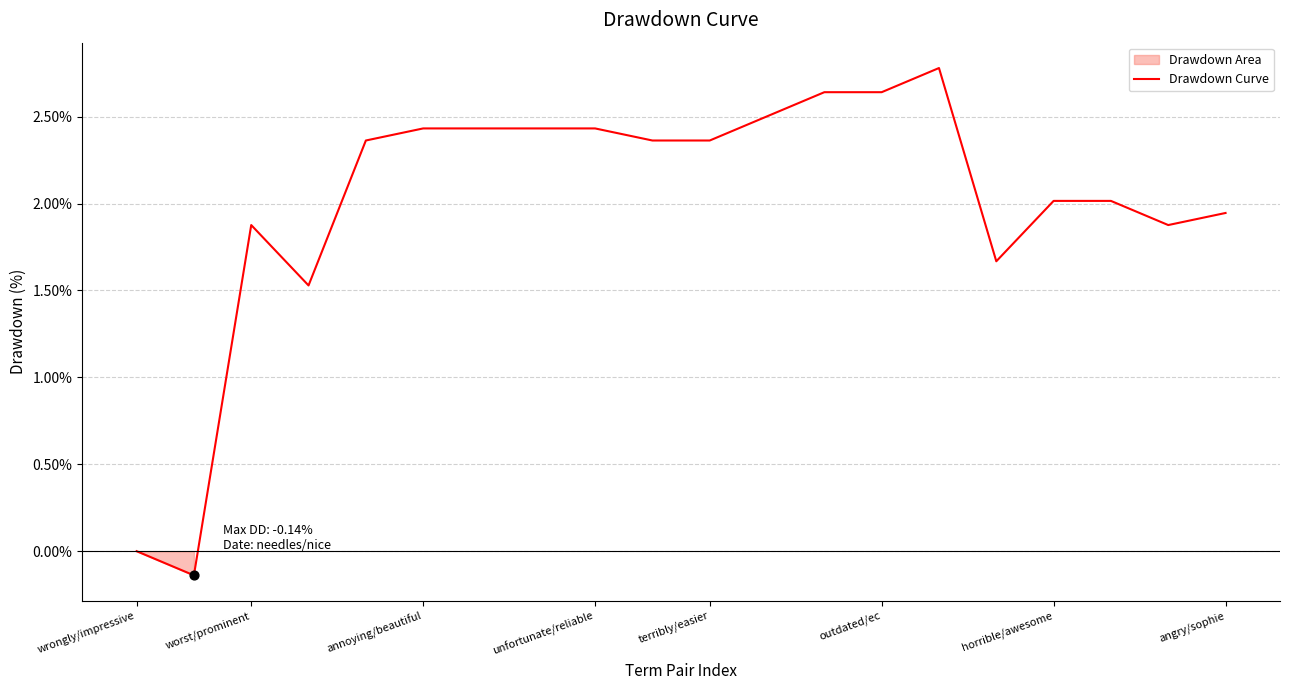

Which has a higher value, 11 or wrongly/impressive?

11